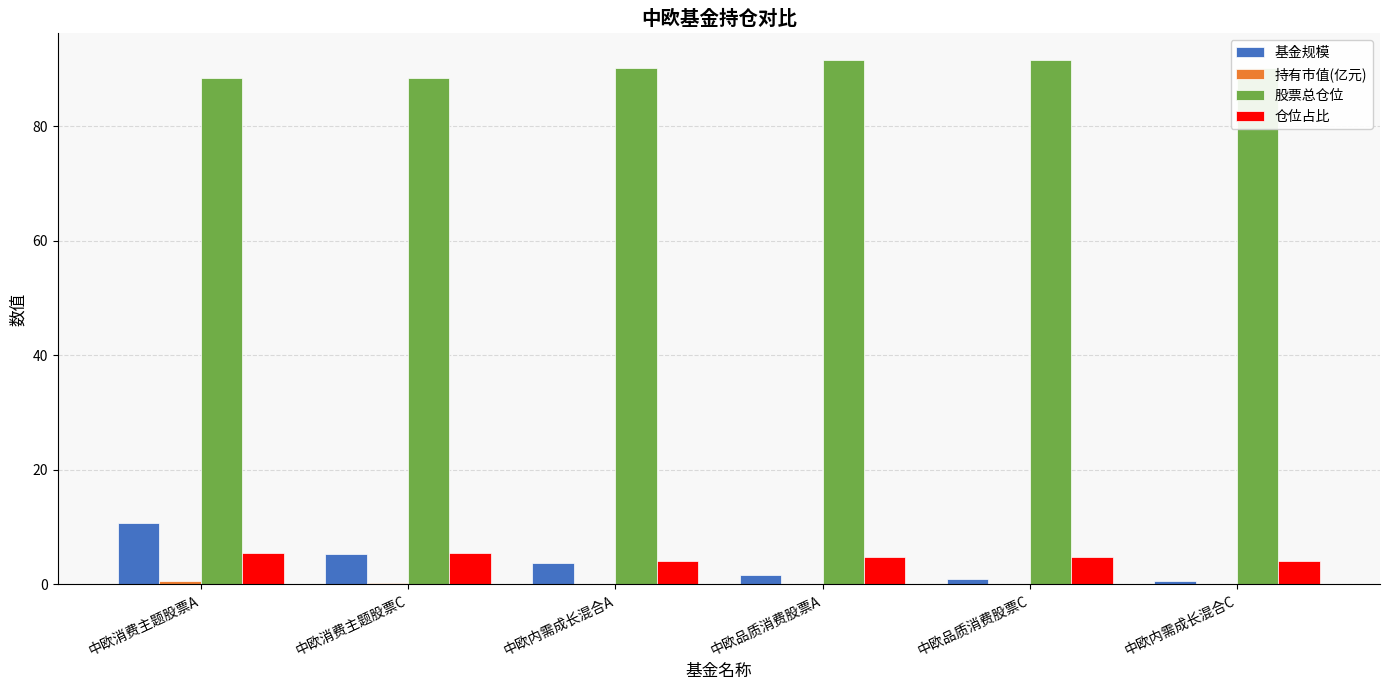

How many data points in 基金规模 are above 3?

3